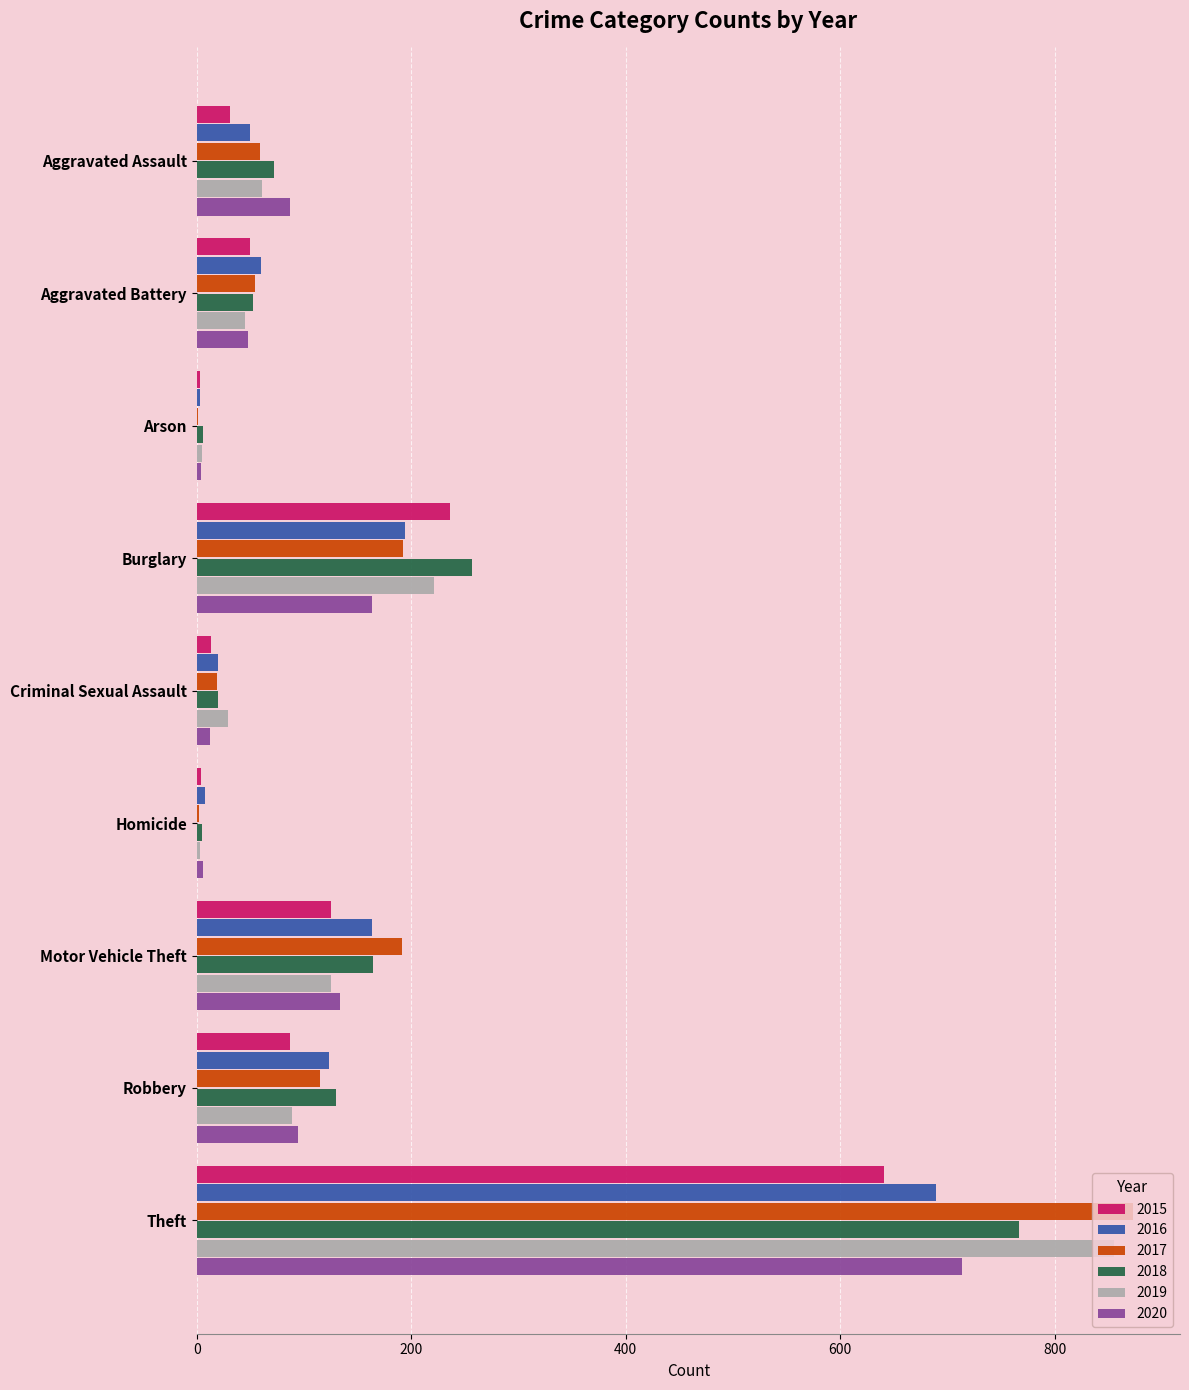

What is the maximum value for 2018?

767